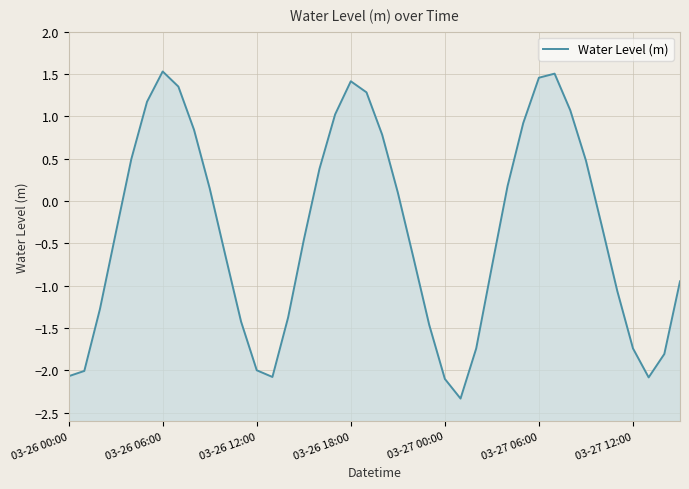

What is the change in value from 25 to 34?

+2.0